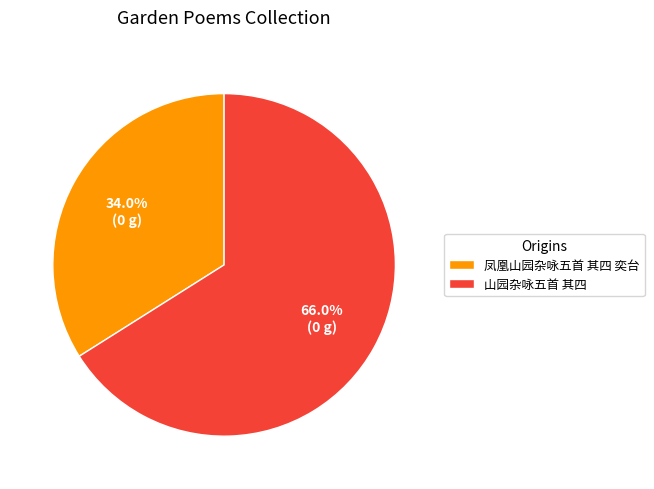

What is the majority slice?

山园杂咏五首 其四